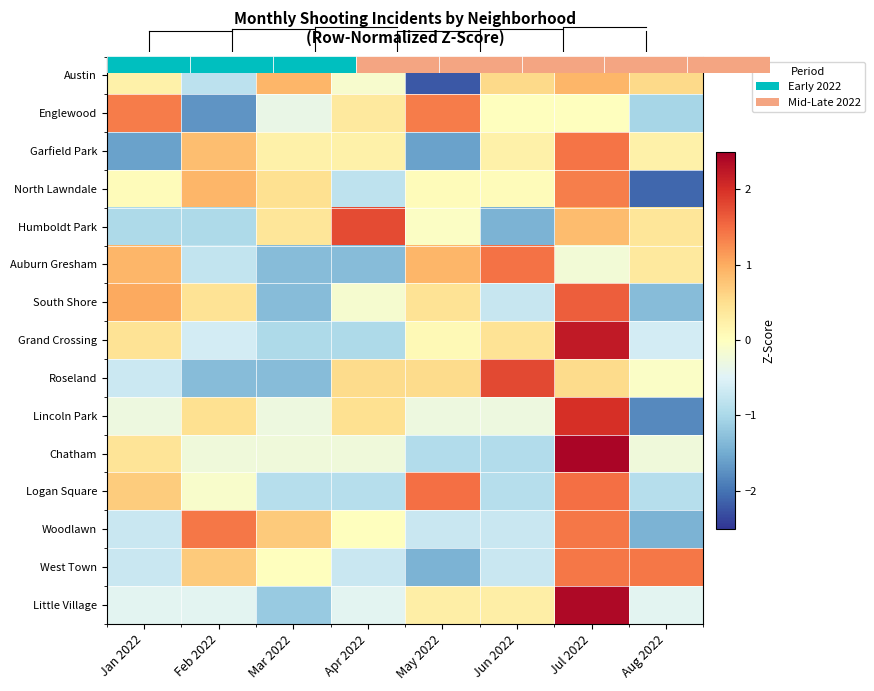

Which series changed the most between Mar 2022 and Jun 2022?

Roseland